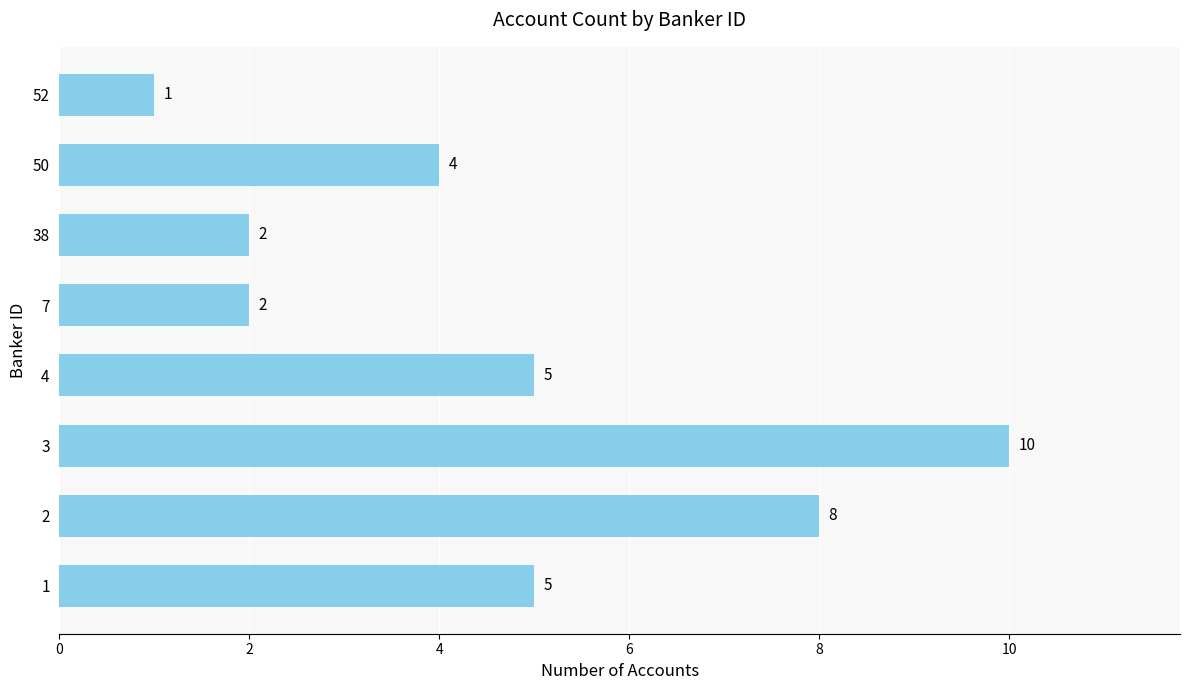

What is the sum of all values?

37